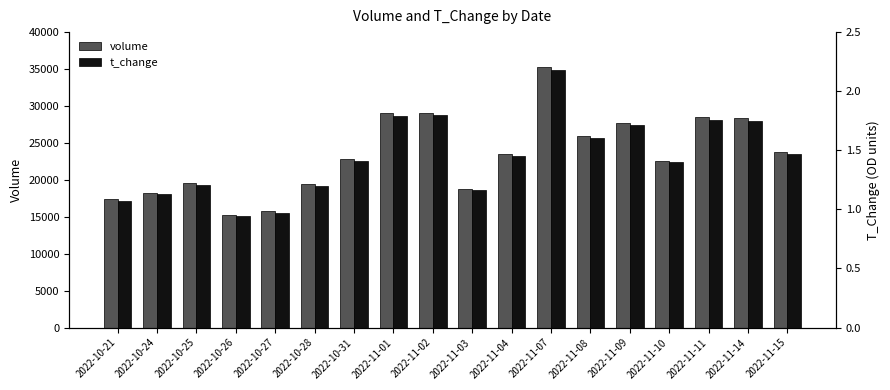

What are all the series names shown in the legend?

volume, t_change